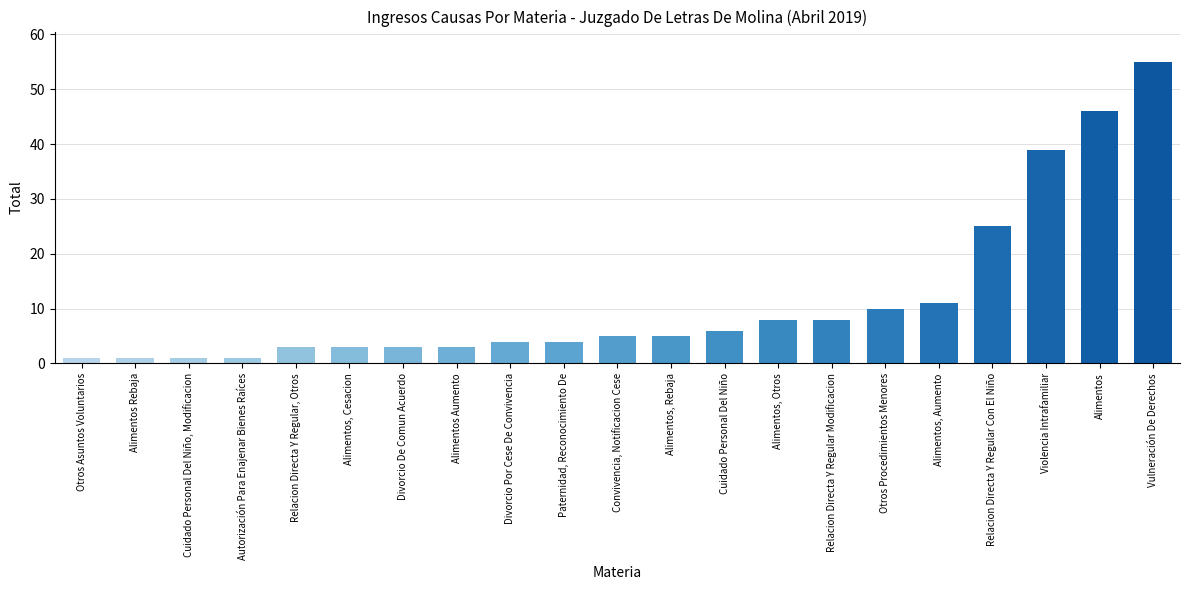

What is the average value?

12